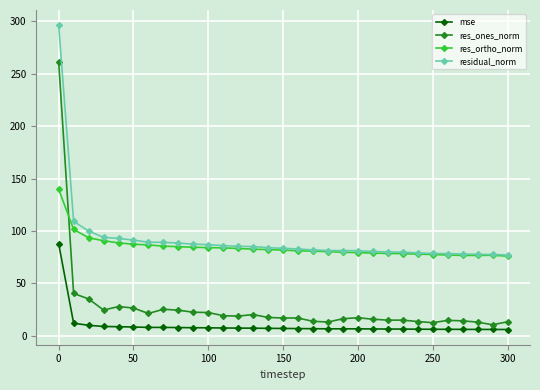

What are all the series names shown in the legend?

mse, res_ones_norm, res_ortho_norm, residual_norm